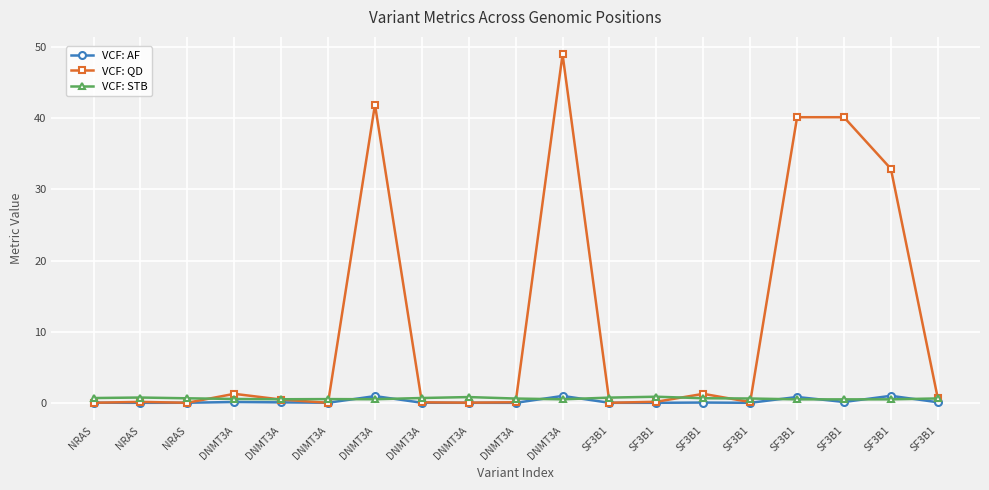

How many data points does each series have?

19